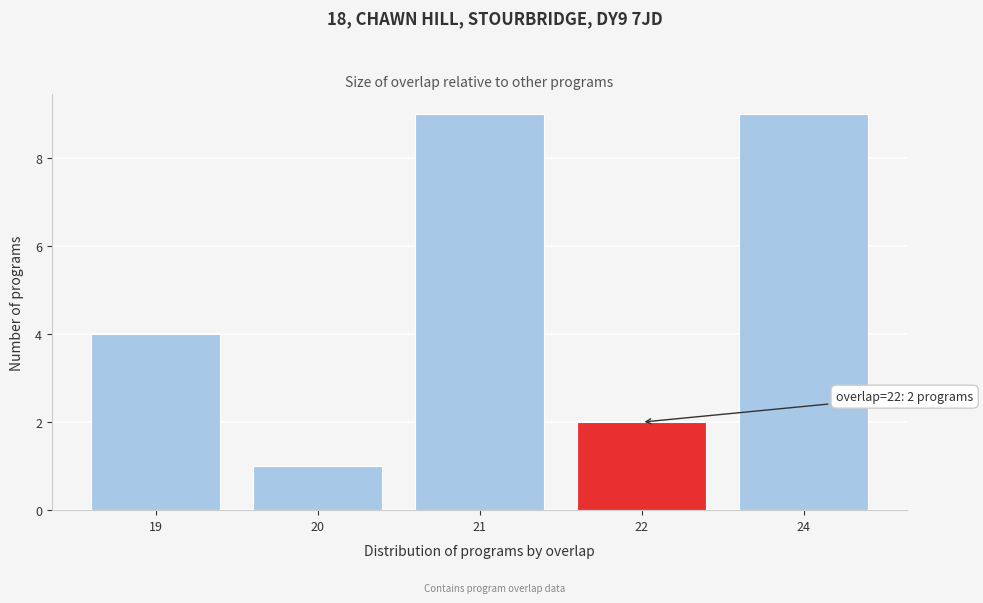

Reading right to left, what are all the values shown in this chart?

9	2	9	1	4